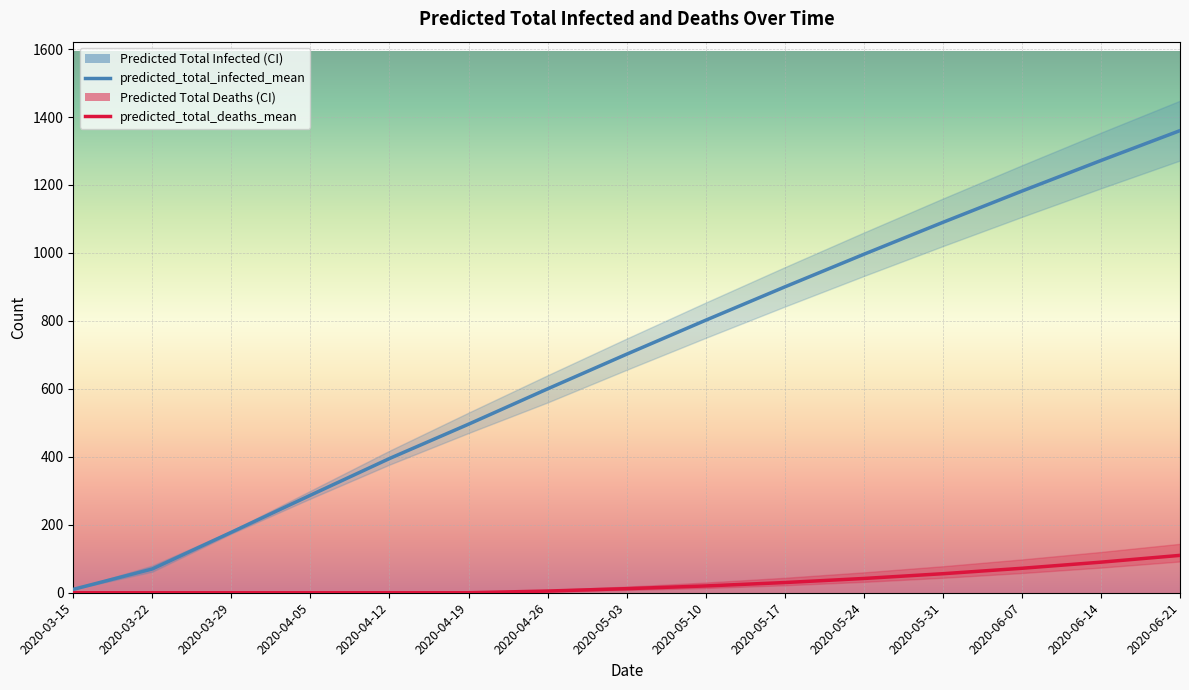

What is the difference between the maximum and minimum values in the predicted_total_infected_mean series?

1350